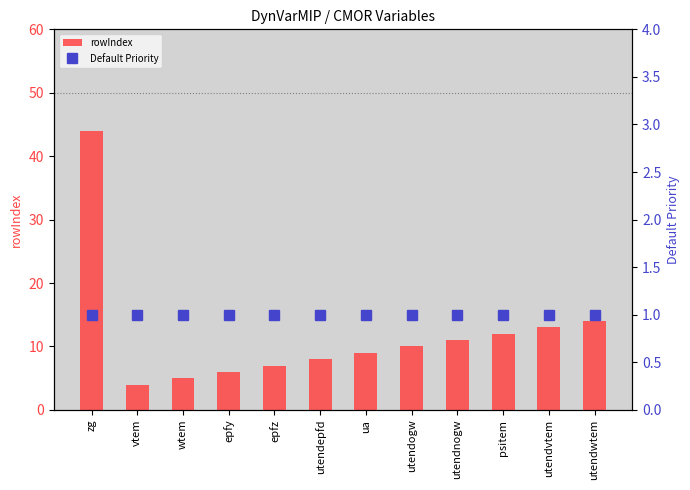

Reading left to right, extract all data points from this chart.

rowIndex: zg=44	vtem=4	wtem=5	epfy=6	epfz=7	utendepfd=8	ua=9	utendogw=10	utendnogw=11	psitem=12	utendvtem=13	utendwtem=14
Default Priority: zg=1	vtem=1	wtem=1	epfy=1	epfz=1	utendepfd=1	ua=1	utendogw=1	utendnogw=1	psitem=1	utendvtem=1	utendwtem=1